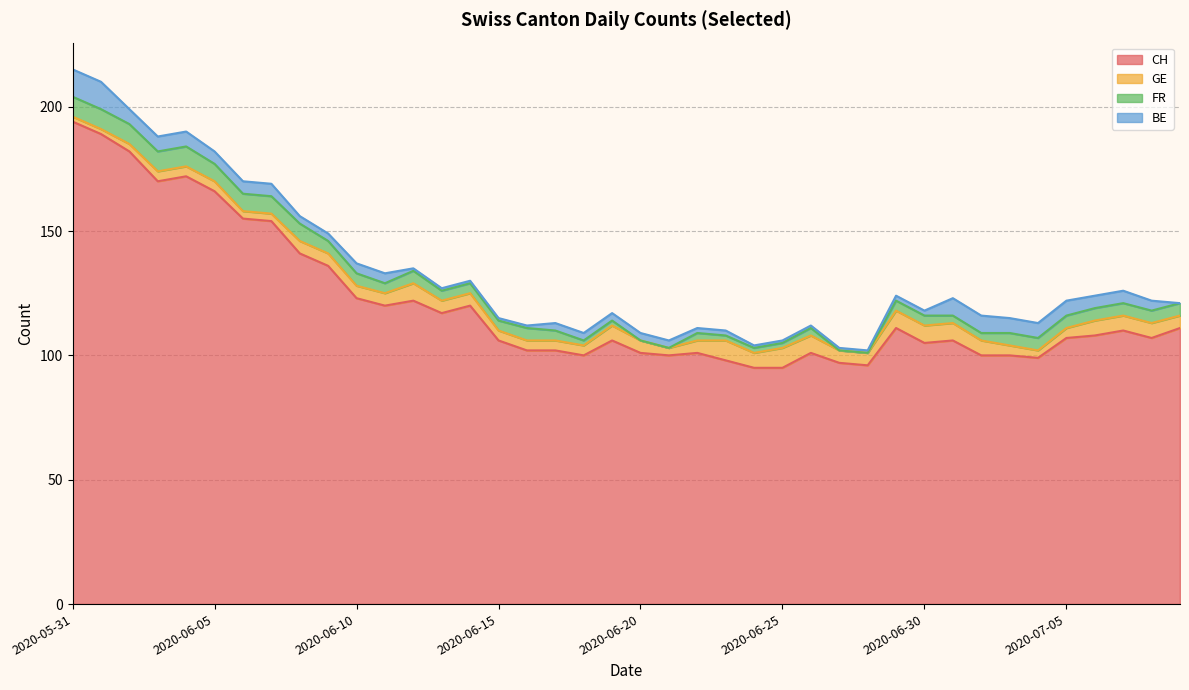

At which category does the chart reach its minimum across all series?

2020-06-20